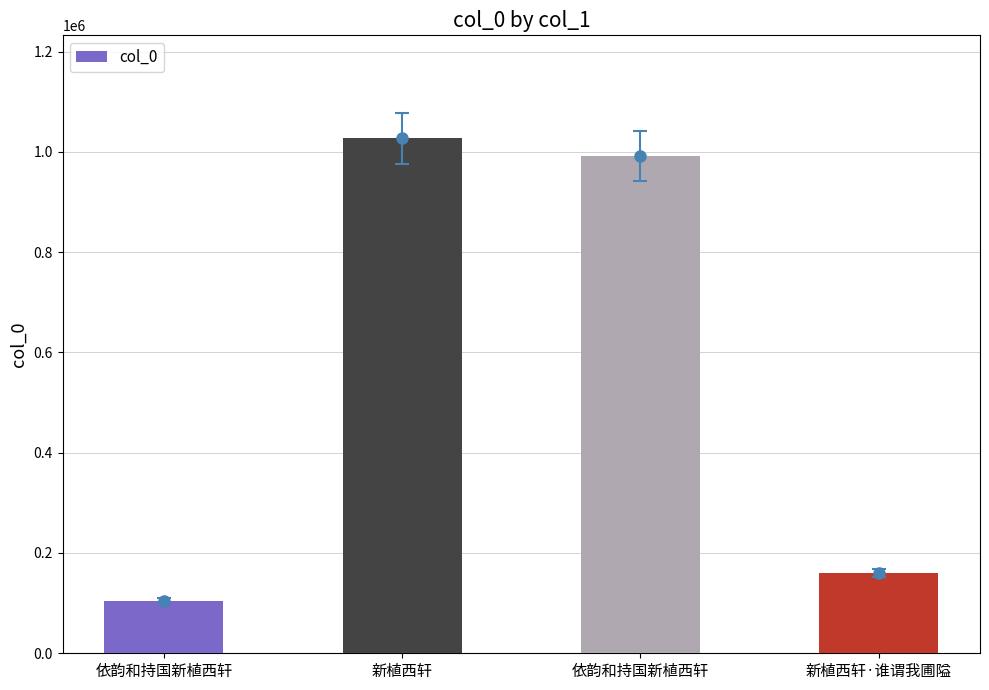

What value does the data have at 依韵和持国新植西轩?

992332